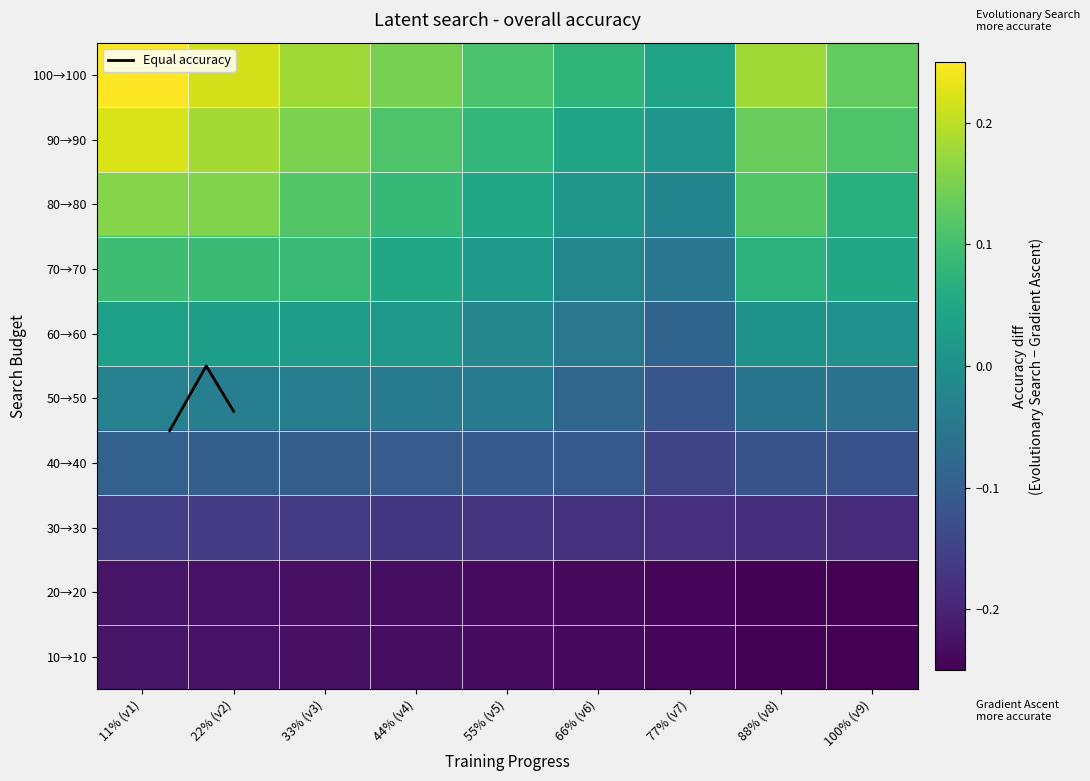

Is it true that row4 equals -0.0 at 22% (v2)?

True